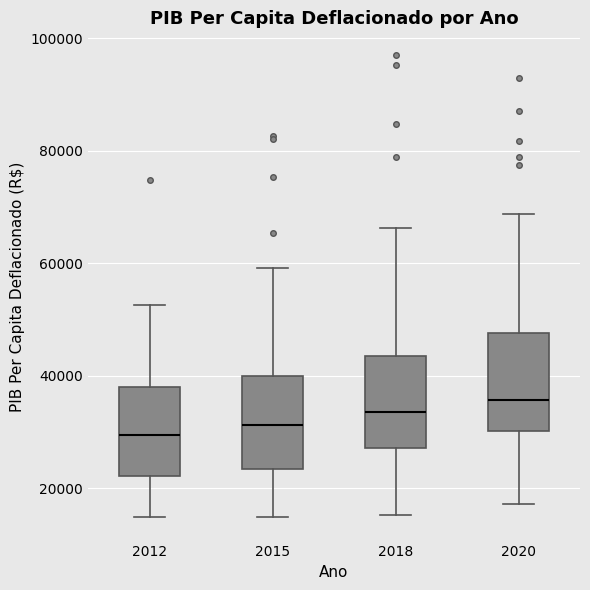

Which box has the highest median line?

2020